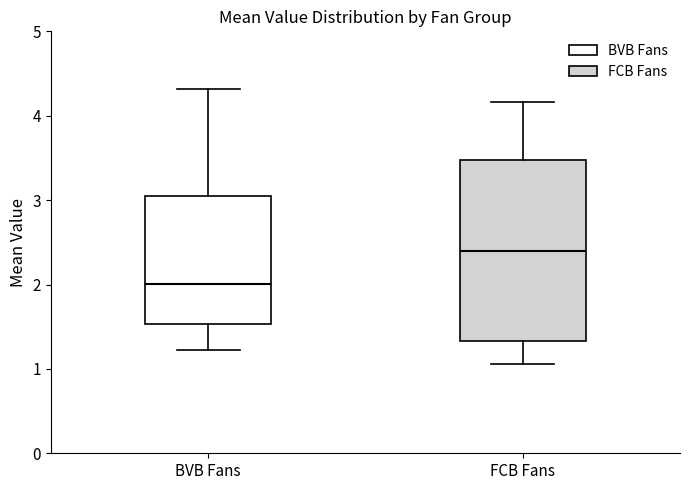

Reading left to right, transcribe this box plot: for each box, give where its median line is, the range the box spans, and where its two whiskers end, as read against the y-axis. The values are not printed on the chart, so give them approximately, as read against the axis.

BVB Fans: median 2.0, box 1.5 to 3.0, whiskers 1.2 to 4.3
FCB Fans: median 2.4, box 1.3 to 3.5, whiskers 1.1 to 4.2